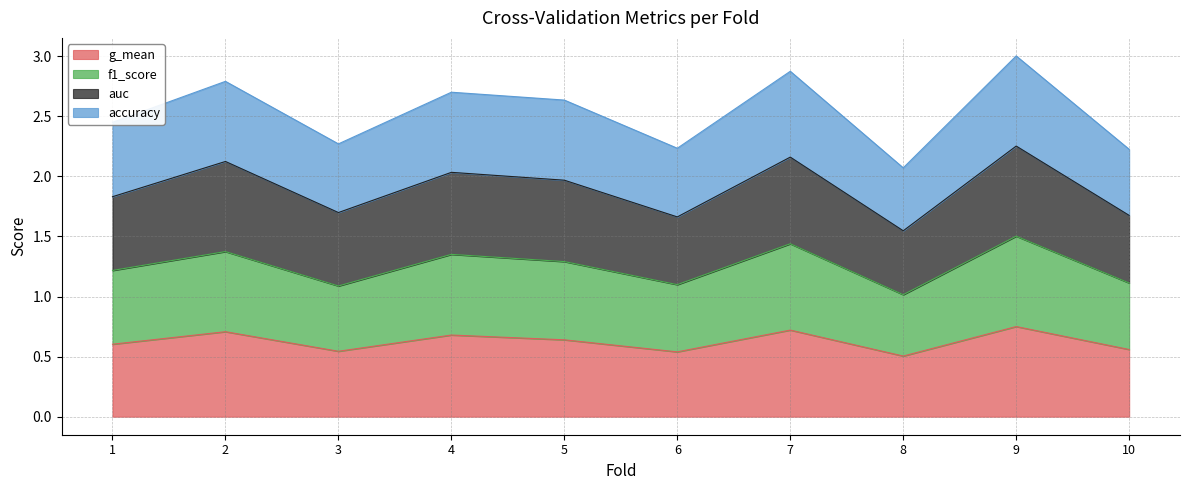

The value of g_mean at 2 is 1.2. True or false?

False